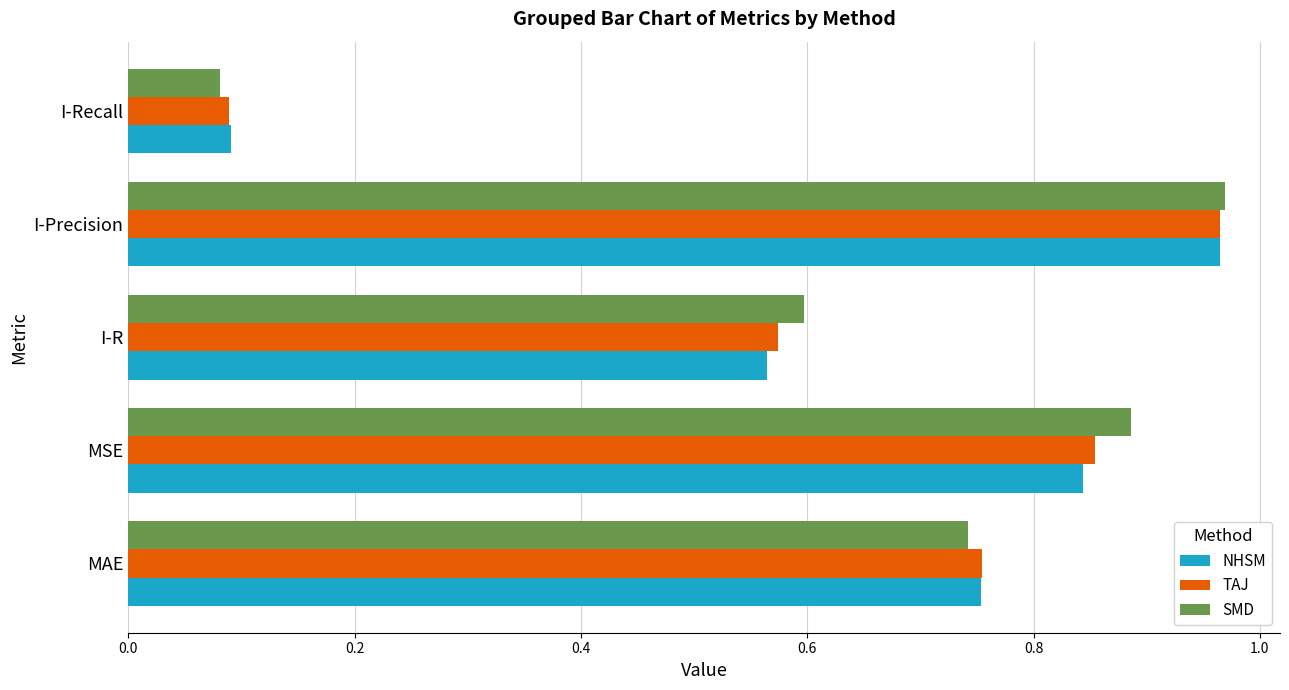

What is the sum of all NHSM values?

3.2